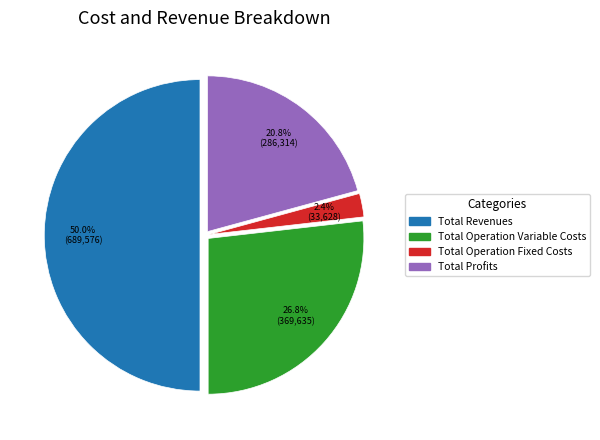

To the nearest percent, what is the difference between the largest and smallest slice percentages?

48%